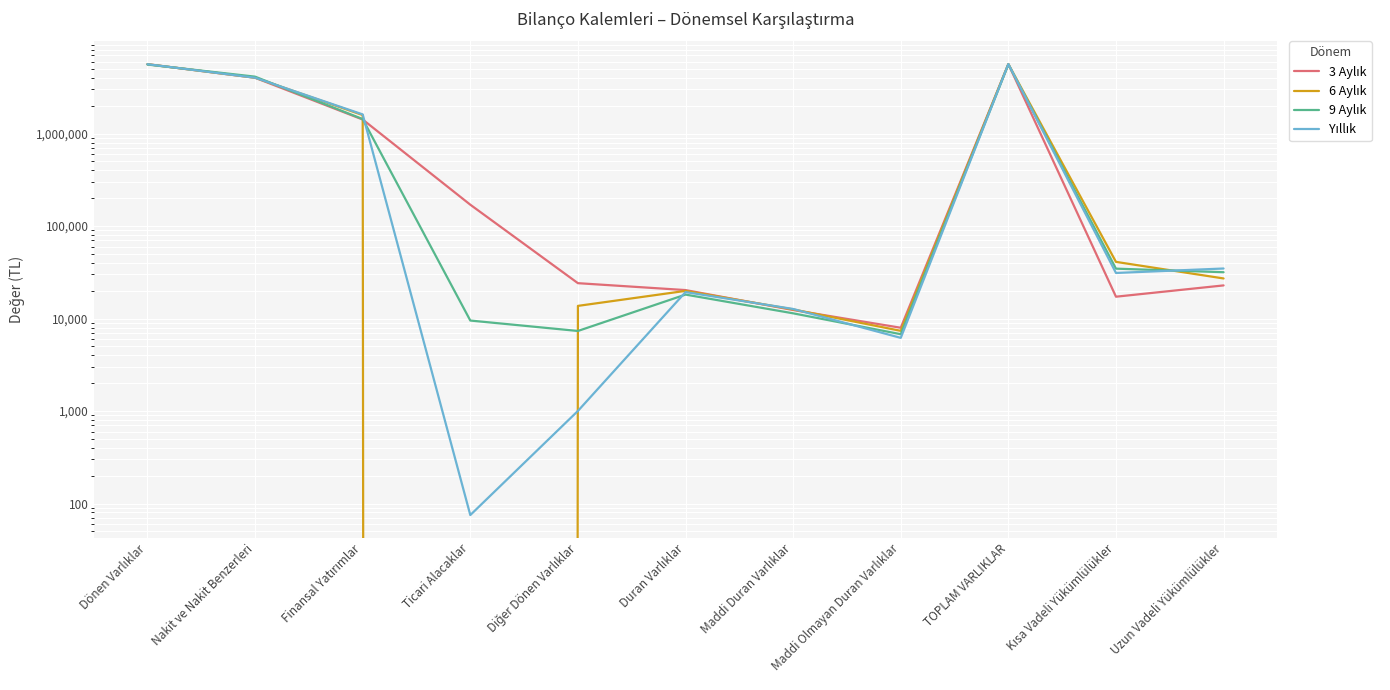

True or false: 6 Aylık has a value of 5621854 at Dönen Varlıklar.

True